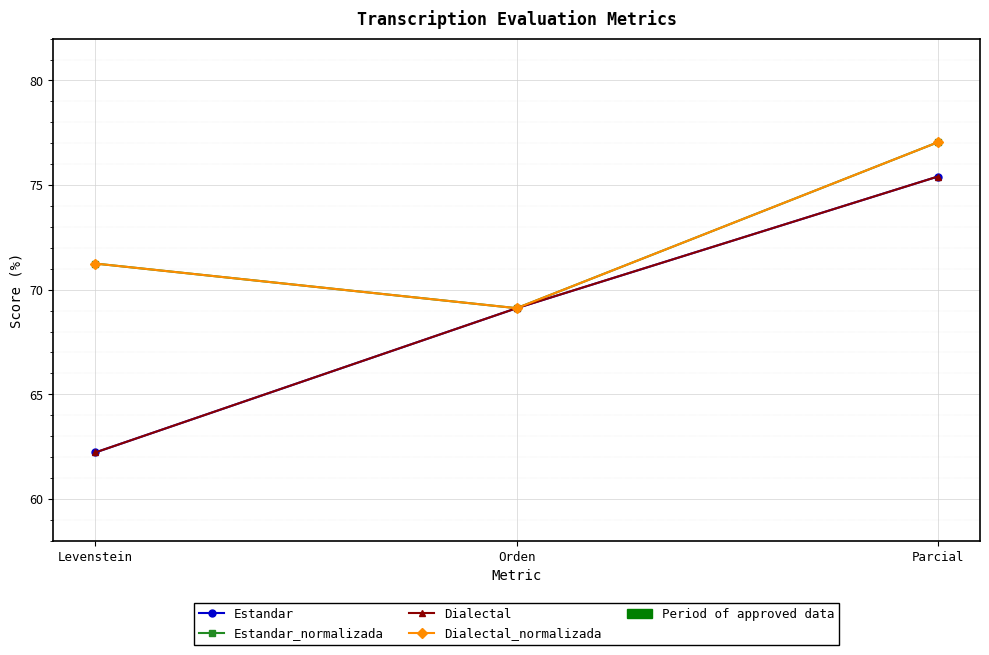

What is the value of the Dialectal_normalizada point at the 1st from the left?

71.2